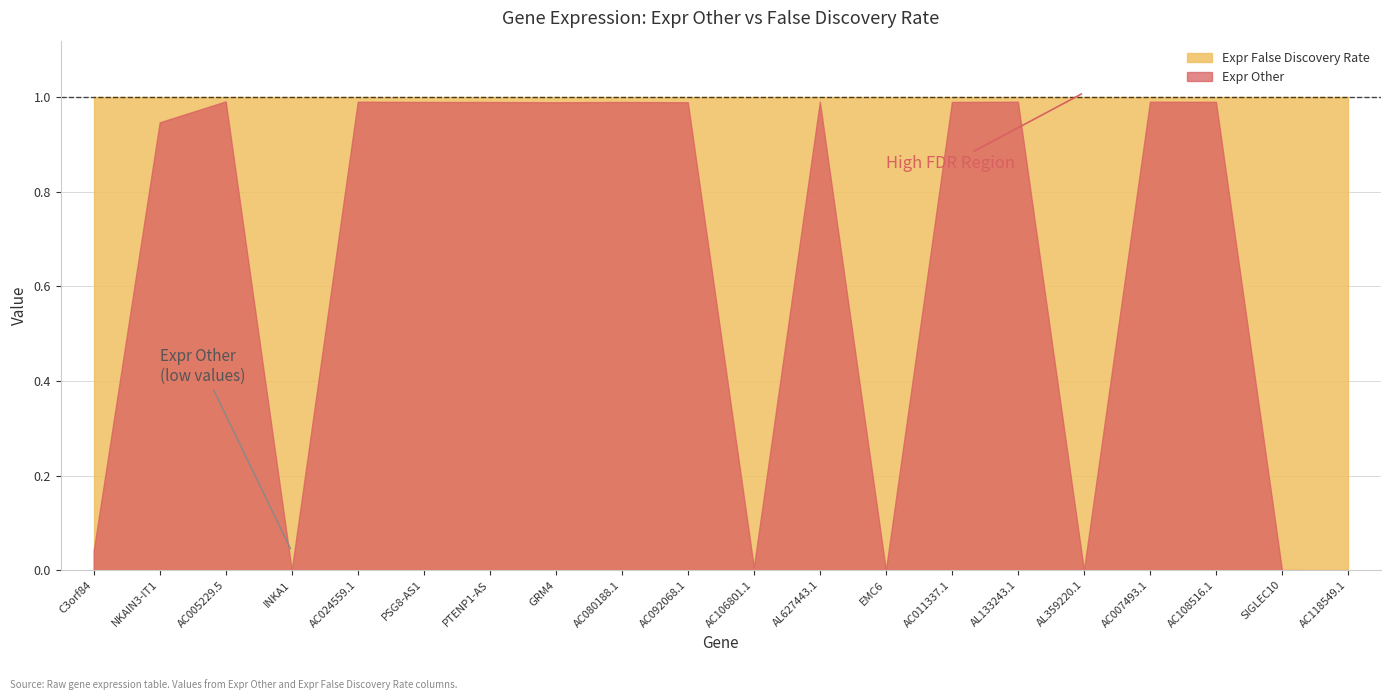

Where is Expr False Discovery Rate nearest to the value 0?

C3orf84